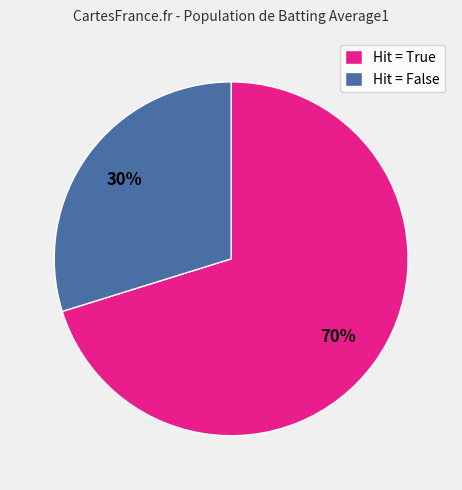

Which category has the biggest portion of the pie?

Hit = True